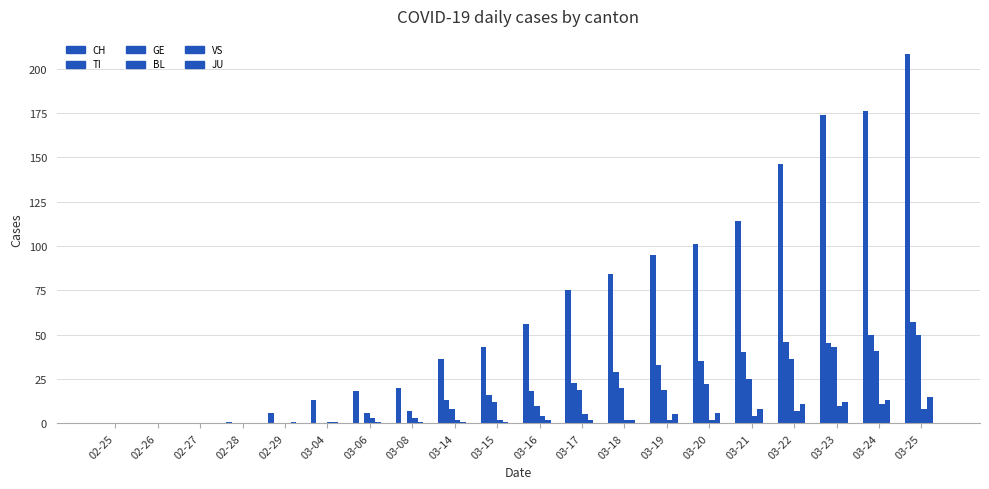

Are the bars grouped side by side (vs. stacked)?

Yes